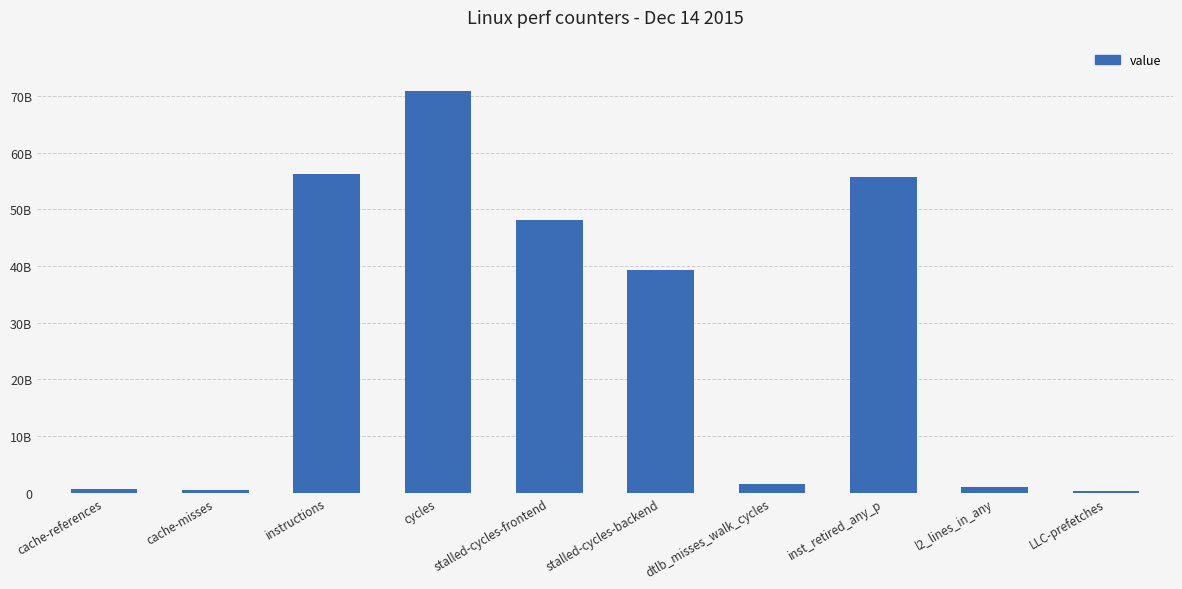

The chart shows a value of 27583013728 at instructions. True or false?

False